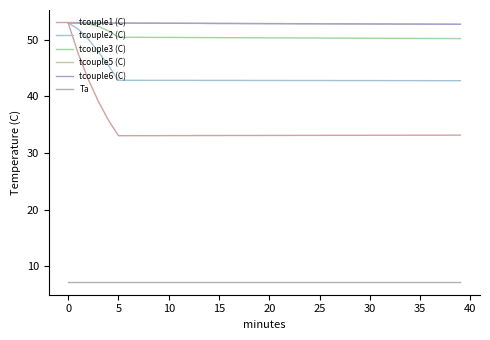

What is the label of the 25th point from the left?

24